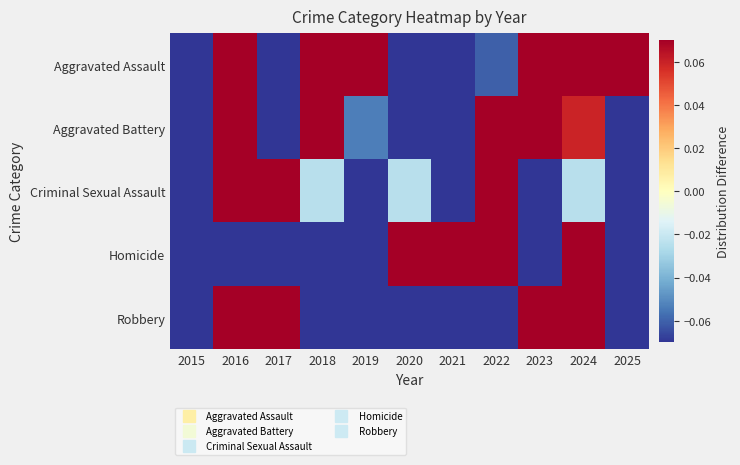

Which has a higher value, 2019 or 2015?

2019